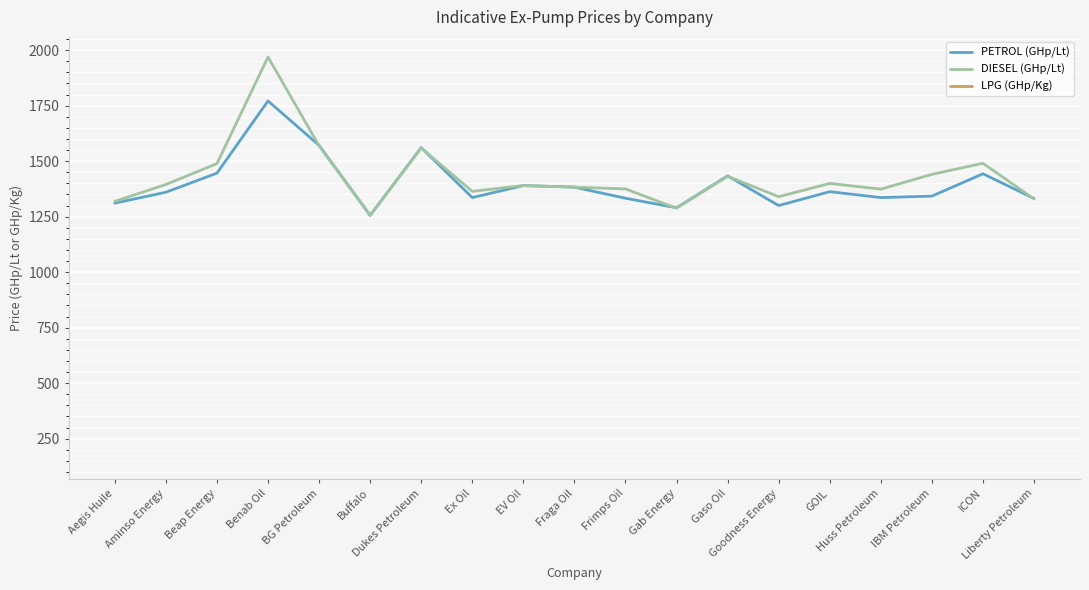

At which category does DIESEL (GHp/Lt) reach its first local valley?

Buffalo